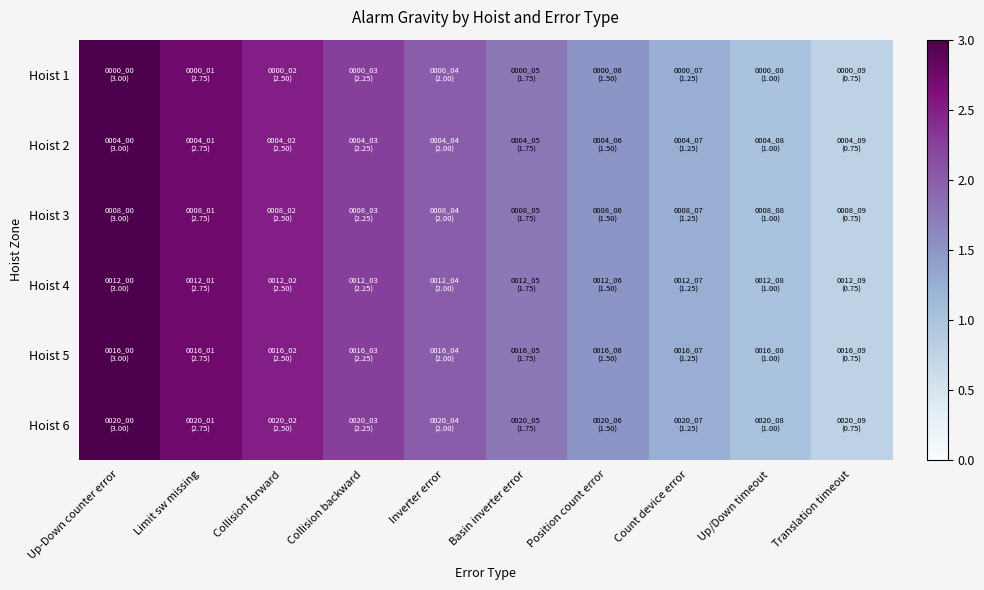

Reading right to left, list all the values displayed in this chart.

Hoist 1: Translation timeout=0.8	Up/Down timeout=1.0	Count device error=1.2	Position count error=1.5	Basin inverter error=1.8	Inverter error=2.0	Collision backward=2.2	Collision forward=2.5	Limit sw missing=2.8	Up-Down counter error=3.0
Hoist 2: Translation timeout=0.8	Up/Down timeout=1.0	Count device error=1.2	Position count error=1.5	Basin inverter error=1.8	Inverter error=2.0	Collision backward=2.2	Collision forward=2.5	Limit sw missing=2.8	Up-Down counter error=3.0
Hoist 3: Translation timeout=0.8	Up/Down timeout=1.0	Count device error=1.2	Position count error=1.5	Basin inverter error=1.8	Inverter error=2.0	Collision backward=2.2	Collision forward=2.5	Limit sw missing=2.8	Up-Down counter error=3.0
Hoist 4: Translation timeout=0.8	Up/Down timeout=1.0	Count device error=1.2	Position count error=1.5	Basin inverter error=1.8	Inverter error=2.0	Collision backward=2.2	Collision forward=2.5	Limit sw missing=2.8	Up-Down counter error=3.0
Hoist 5: Translation timeout=0.8	Up/Down timeout=1.0	Count device error=1.2	Position count error=1.5	Basin inverter error=1.8	Inverter error=2.0	Collision backward=2.2	Collision forward=2.5	Limit sw missing=2.8	Up-Down counter error=3.0
Hoist 6: Translation timeout=0.8	Up/Down timeout=1.0	Count device error=1.2	Position count error=1.5	Basin inverter error=1.8	Inverter error=2.0	Collision backward=2.2	Collision forward=2.5	Limit sw missing=2.8	Up-Down counter error=3.0